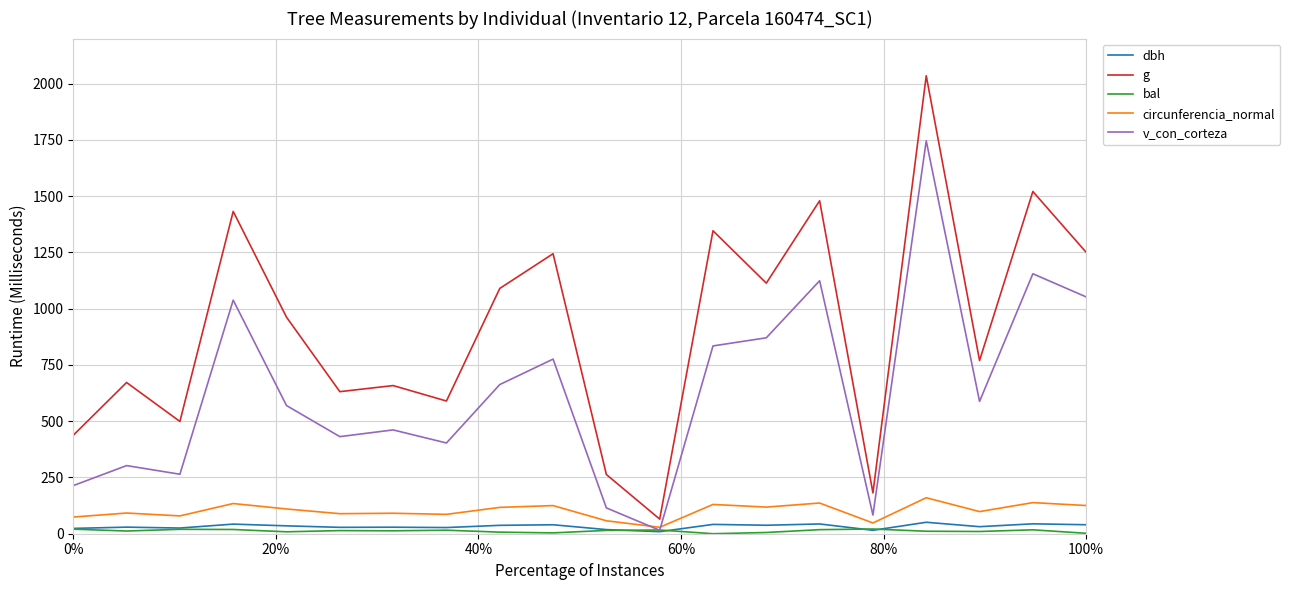

Which series has the widest spread of values?

g